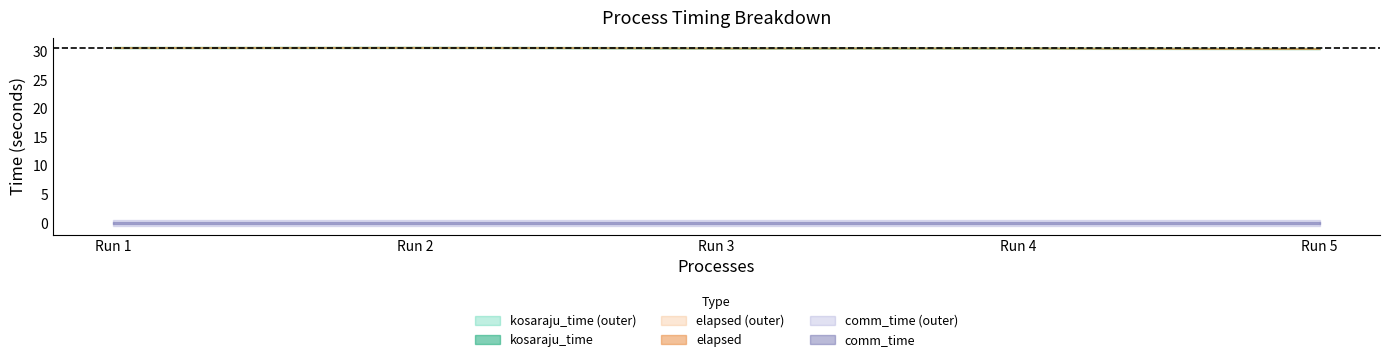

Is it true that kosaraju_time equals 30.7 at 1?

True